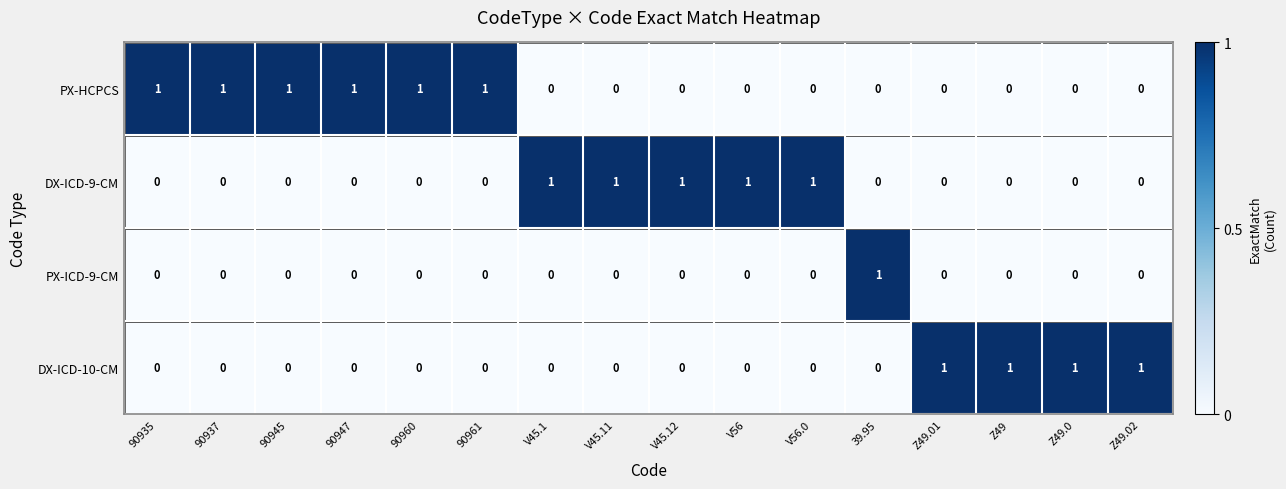

At how many categories does at least one series exceed 0?

16